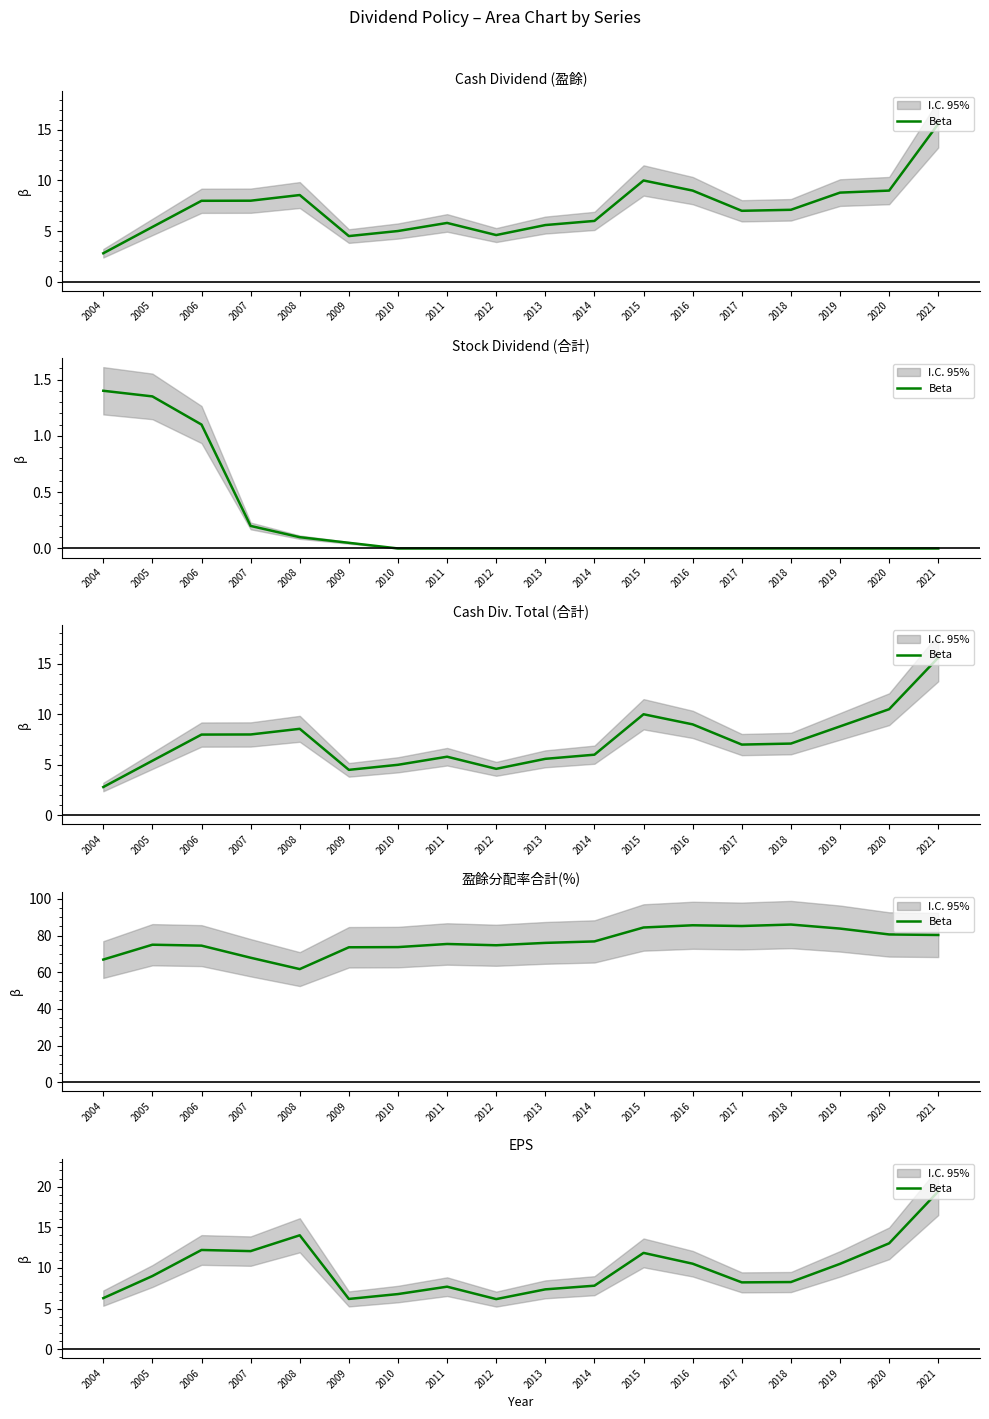

Reading left to right, extract all data points from this chart.

6.3	9.0	12.2	12.1	14.0	6.2	6.8	7.7	6.2	7.4	7.8	11.8	10.5	8.2	8.3	10.5	13.0	19.4